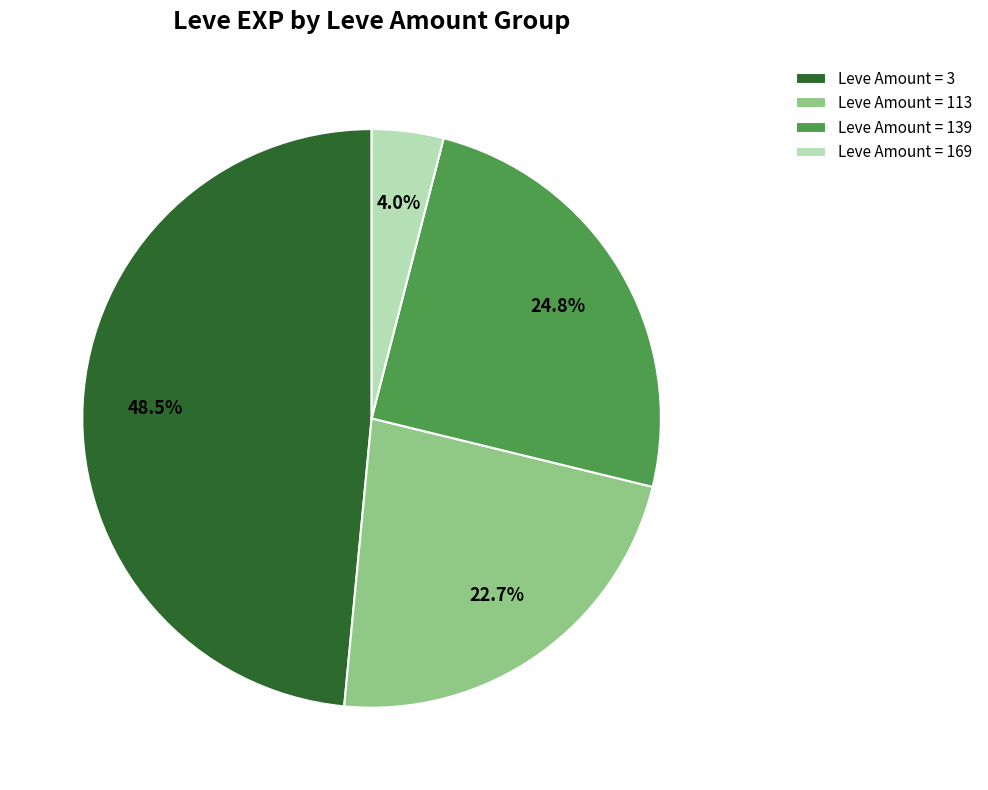

Which slice is the largest?

Leve Amount = 3